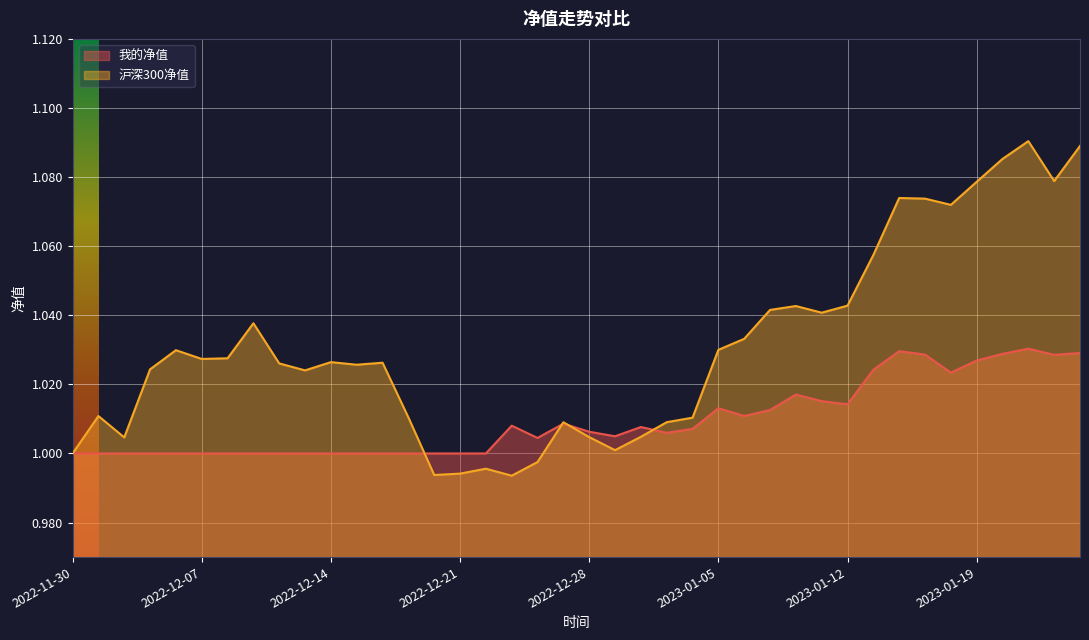

Reading left to right, extract all data points from this chart.

我的净值: 2022-11-30=1.0	2022-12-01=1.0	2022-12-02=1.0	2022-12-05=1.0	2022-12-06=1.0	2022-12-07=1.0	2022-12-08=1.0	2022-12-09=1.0	2022-12-12=1.0	2022-12-13=1.0	2022-12-14=1.0	2022-12-15=1.0	2022-12-16=1.0	2022-12-19=1.0	2022-12-20=1.0	2022-12-21=1.0	2022-12-22=1.0	2022-12-23=1.0	2022-12-26=1.0	2022-12-27=1.0	2022-12-28=1.0	2022-12-29=1.0	2022-12-30=1.0	2023-01-03=1.0	2023-01-04=1.0	2023-01-05=1.0	2023-01-06=1.0	2023-01-09=1.0	2023-01-10=1.0	2023-01-11=1.0	2023-01-12=1.0	2023-01-13=1.0	2023-01-16=1.0	2023-01-17=1.0	2023-01-18=1.0	2023-01-19=1.0	2023-01-20=1.0	2023-01-30=1.0	2023-01-31=1.0	2023-02-01=1.0
沪深300净值: 2022-11-30=1.0	2022-12-01=1.0	2022-12-02=1.0	2022-12-05=1.0	2022-12-06=1.0	2022-12-07=1.0	2022-12-08=1.0	2022-12-09=1.0	2022-12-12=1.0	2022-12-13=1.0	2022-12-14=1.0	2022-12-15=1.0	2022-12-16=1.0	2022-12-19=1.0	2022-12-20=1.0	2022-12-21=1.0	2022-12-22=1.0	2022-12-23=1.0	2022-12-26=1.0	2022-12-27=1.0	2022-12-28=1.0	2022-12-29=1.0	2022-12-30=1.0	2023-01-03=1.0	2023-01-04=1.0	2023-01-05=1.0	2023-01-06=1.0	2023-01-09=1.0	2023-01-10=1.0	2023-01-11=1.0	2023-01-12=1.0	2023-01-13=1.1	2023-01-16=1.1	2023-01-17=1.1	2023-01-18=1.1	2023-01-19=1.1	2023-01-20=1.1	2023-01-30=1.1	2023-01-31=1.1	2023-02-01=1.1